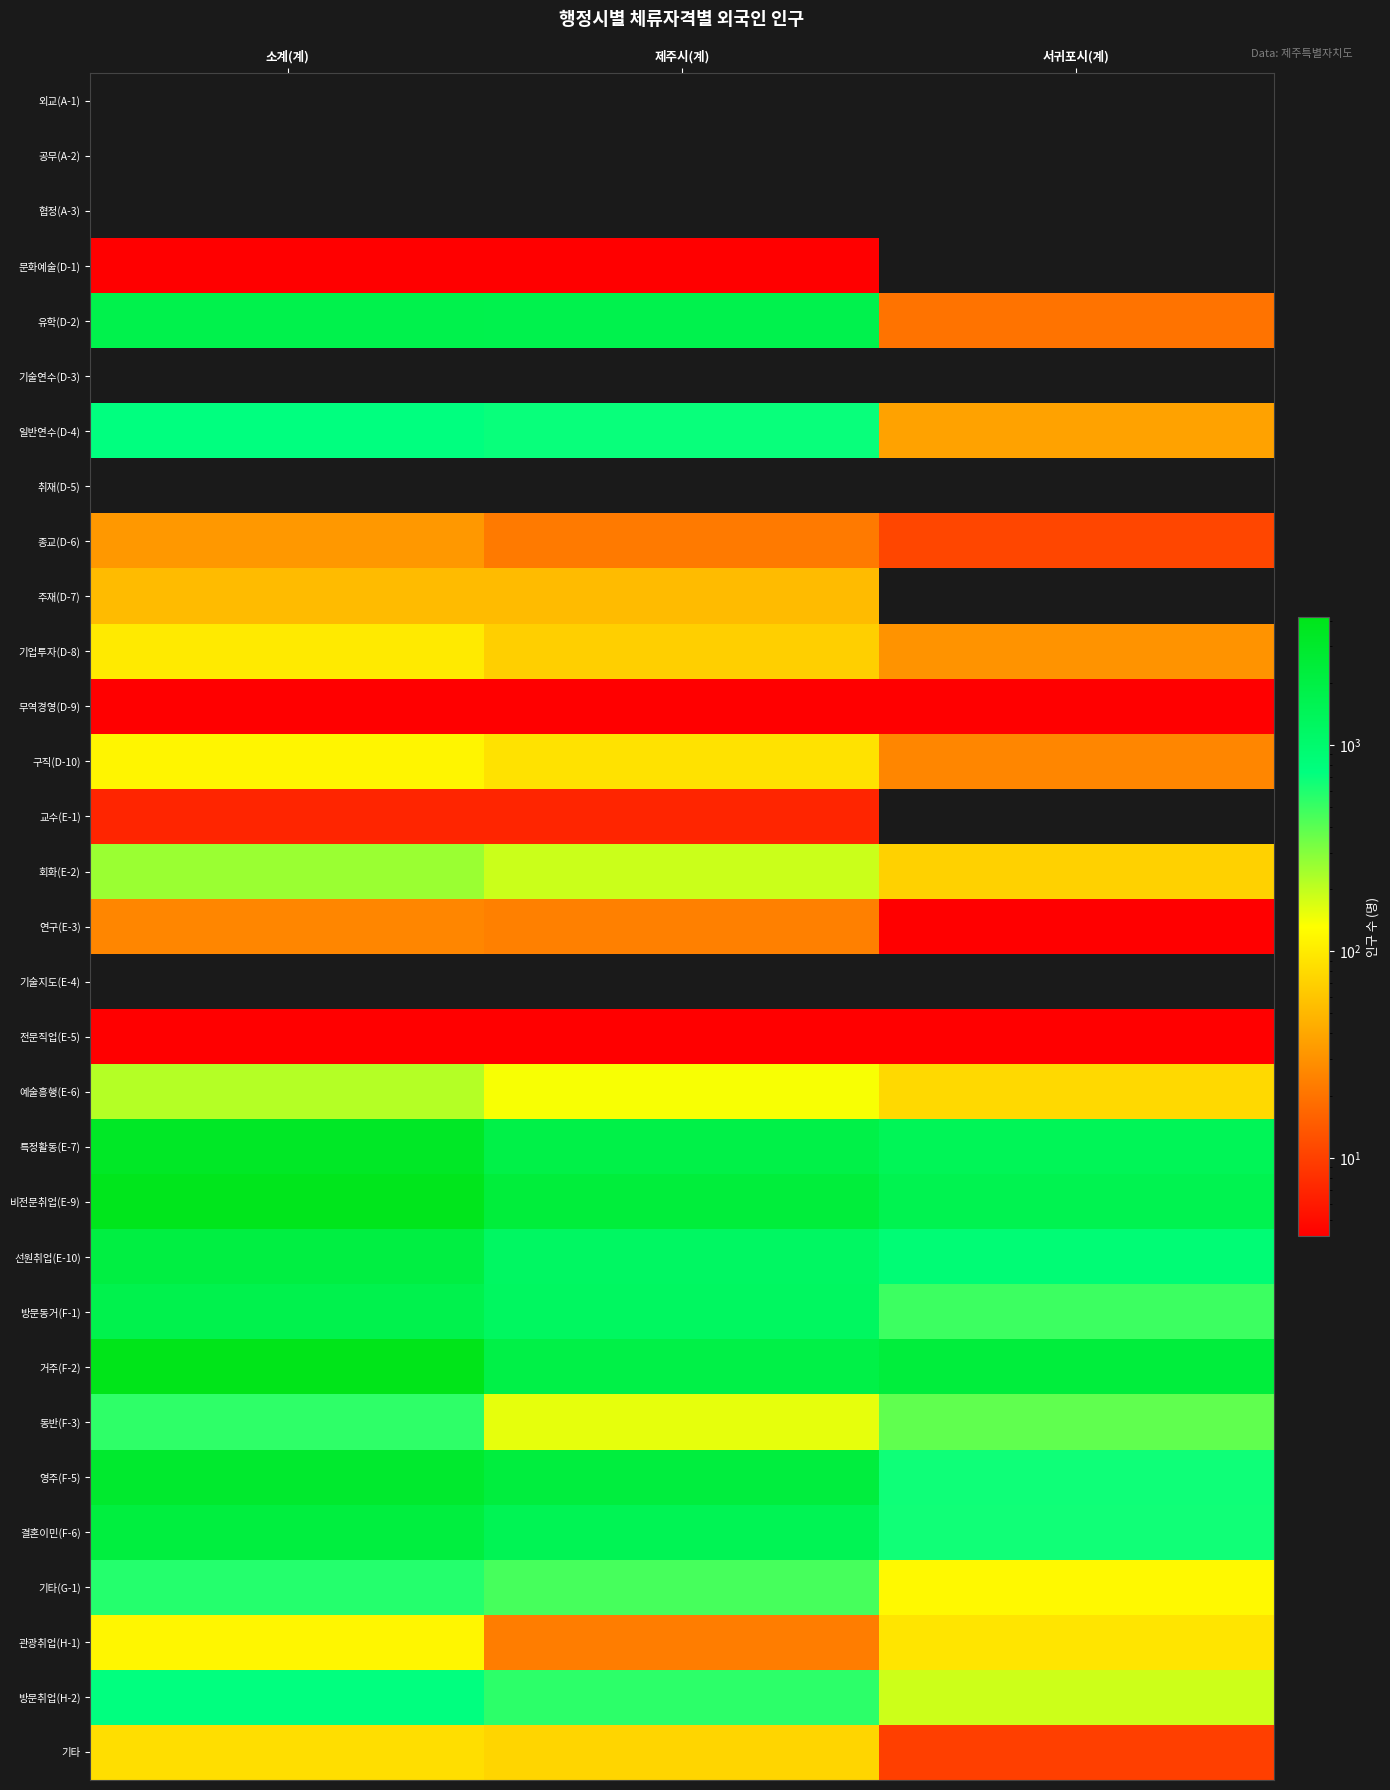

What is the maximum value shown in the chart?

4167